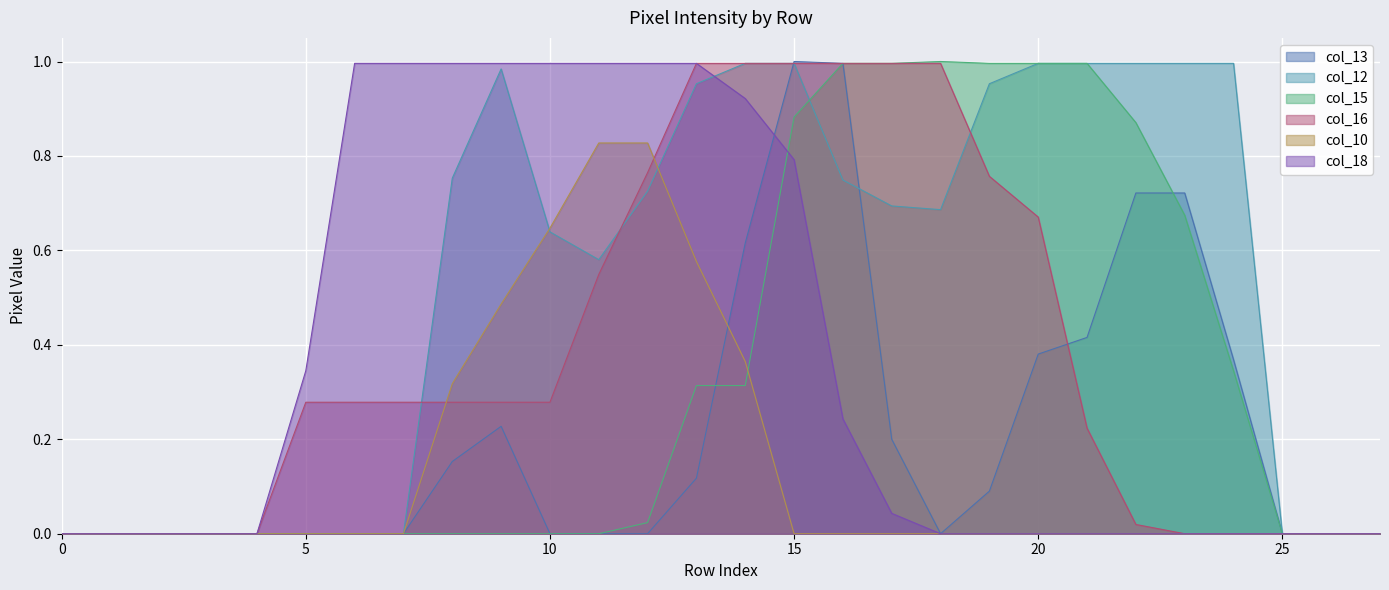

What is the maximum value shown in the chart?

1.0